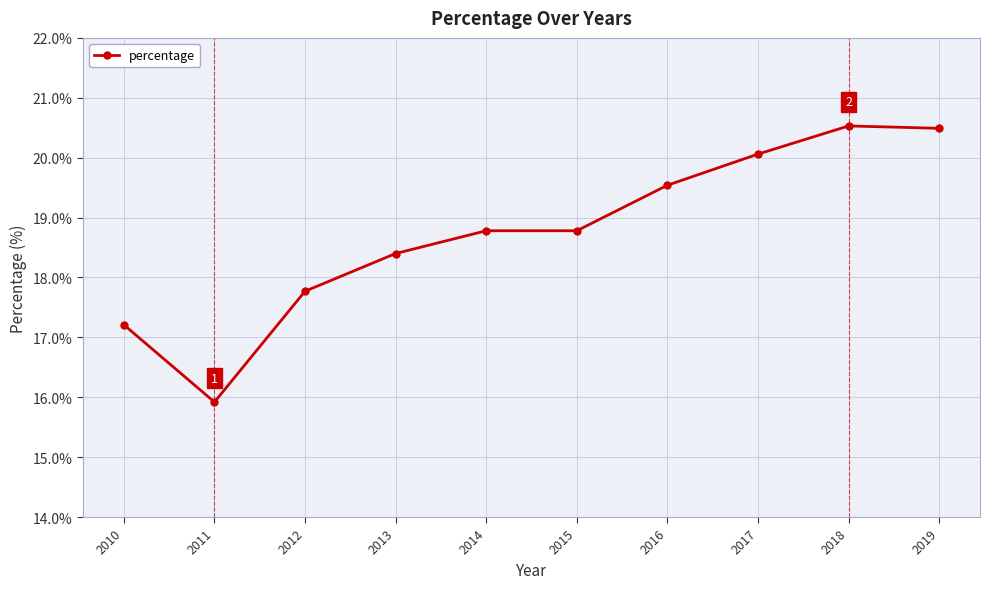

What is the value of the 10th point from the left?

20.5